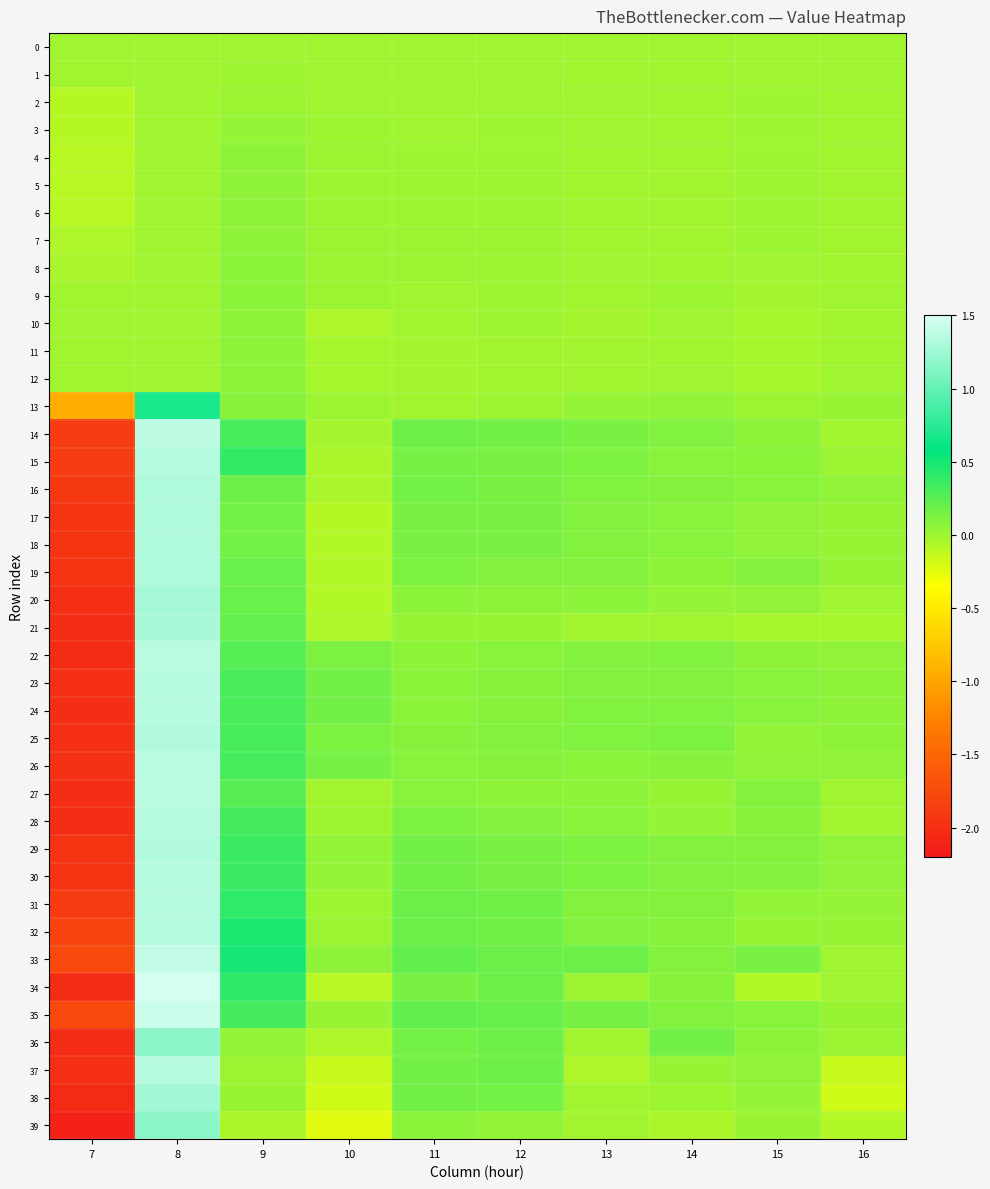

At which category is the sum across all series the highest?

8